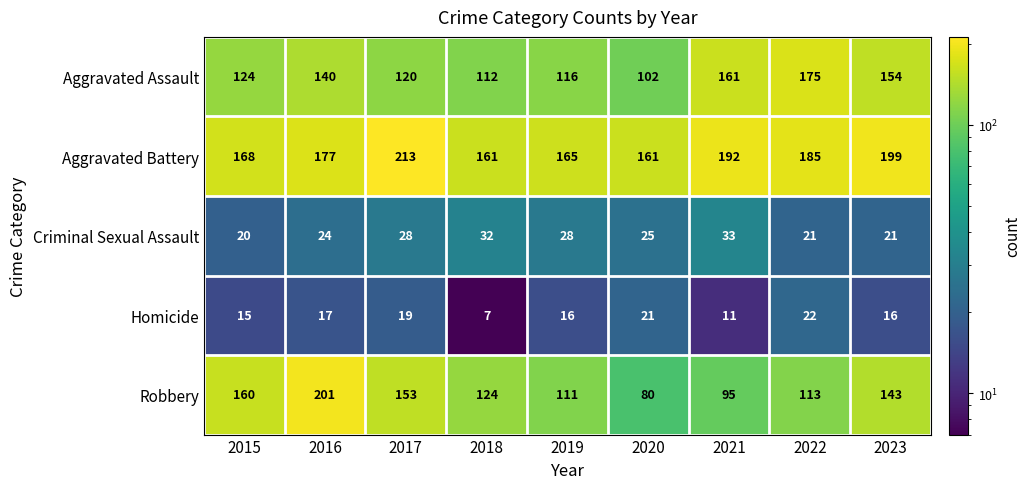

Which series changed the most between 2015 and 2018?

Robbery